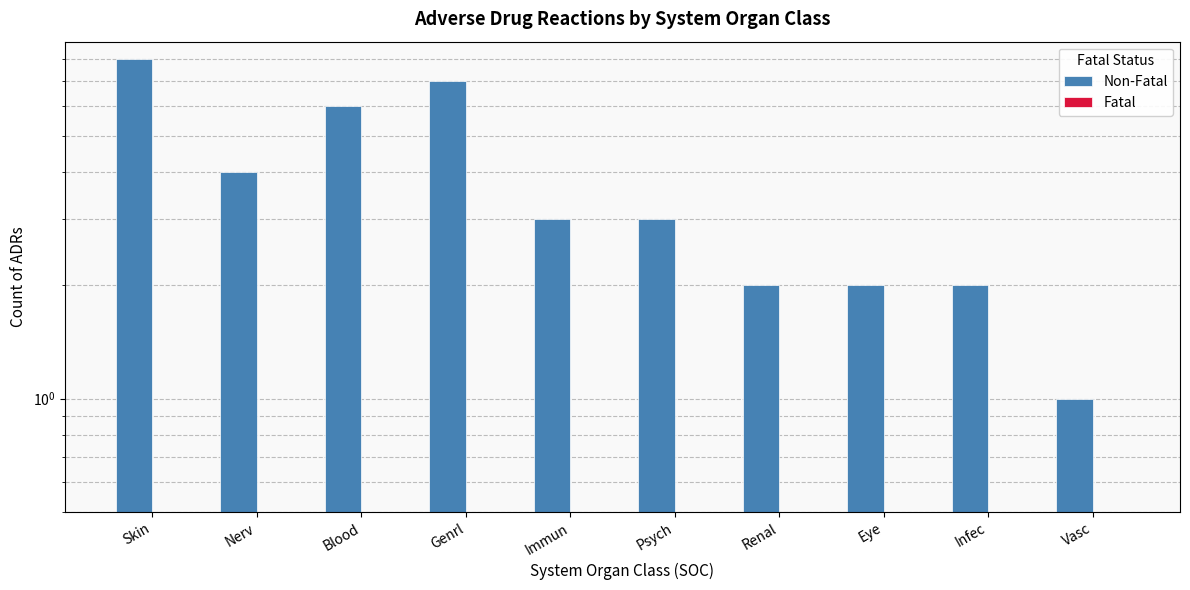

What position from the right is Renal?

4